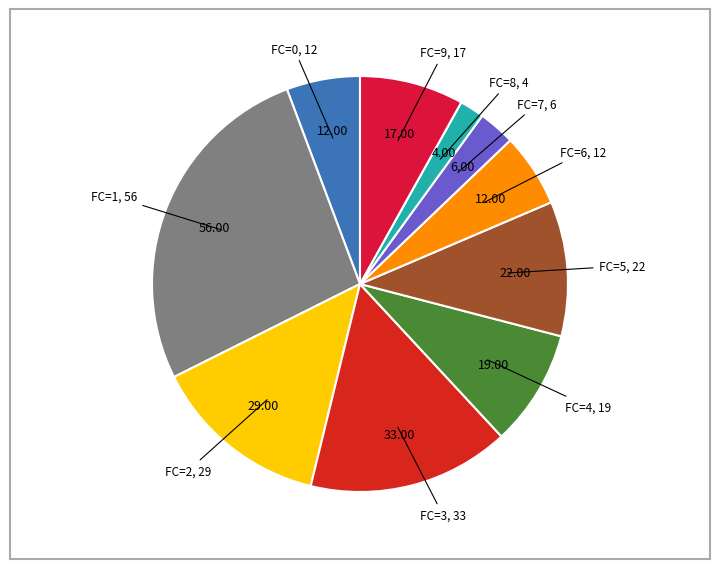

How many segments does this pie chart have?

10